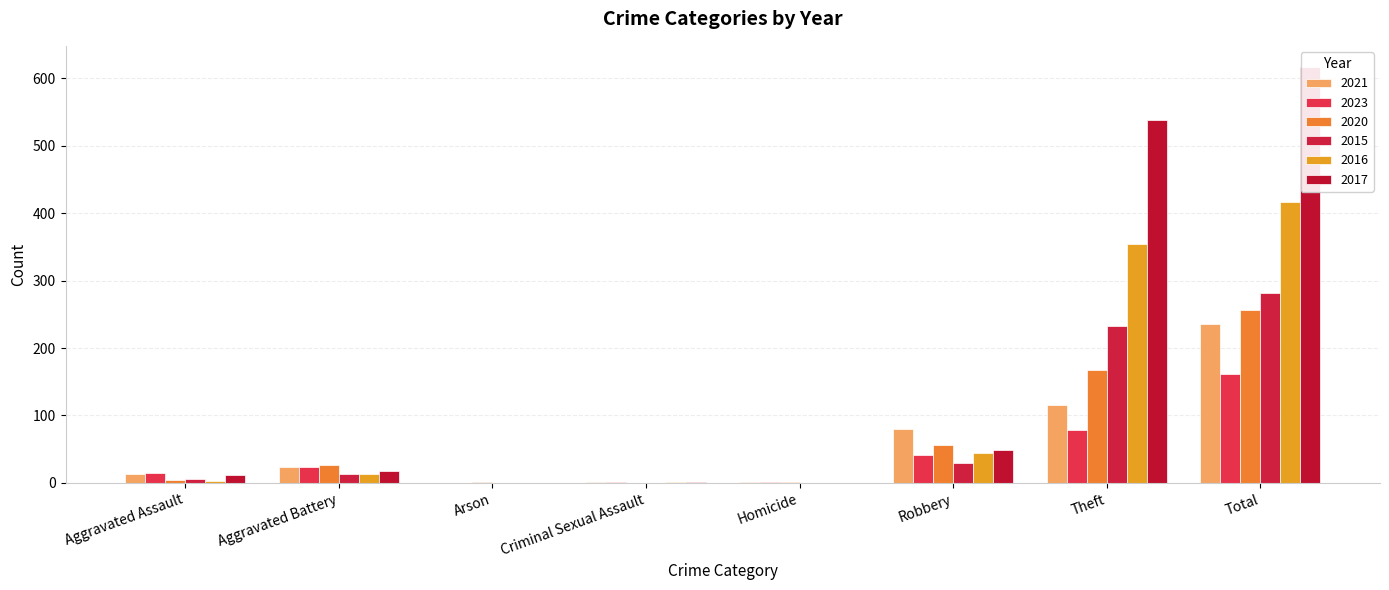

At which category is the sum across all series the highest?

Total